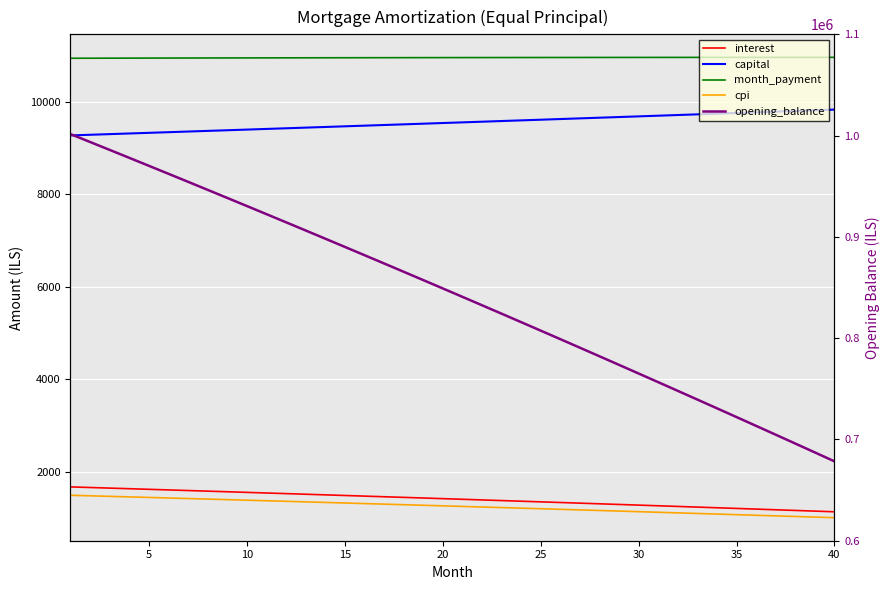

Reading right to left, what are all the values shown in this chart?

interest: 1130.6	1145.3	1159.9	1174.5	1189.0	1203.5	1217.9	1232.3	1246.7	1261.0	1275.2	1289.4	1303.6	1317.7	1331.8	1345.8	1359.8	1373.7	1387.6	1401.5	1415.3	1429.0	1442.7	1456.4	1470.0	1483.6	1497.1	1510.6	1524.1	1537.5	1550.8	1564.2	1577.4	1590.7	1603.9	1617.0	1630.1	1643.2	1656.2	1669.2
capital: 9831.4	9816.7	9801.9	9787.3	9772.6	9758.0	9743.4	9728.8	9714.2	9699.6	9685.1	9670.6	9656.1	9641.7	9627.2	9612.8	9598.4	9584.0	9569.7	9555.3	9541.0	9526.7	9512.5	9498.2	9484.0	9469.8	9455.6	9441.4	9427.3	9413.2	9399.1	9385.0	9371.0	9356.9	9342.9	9328.9	9314.9	9301.0	9287.1	9273.1
month_payment: 10962.0	10961.9	10961.8	10961.7	10961.6	10961.5	10961.3	10961.1	10960.8	10960.6	10960.3	10960.0	10959.7	10959.4	10959.0	10958.6	10958.2	10957.7	10957.3	10956.8	10956.3	10955.8	10955.2	10954.6	10954.0	10953.4	10952.7	10952.1	10951.4	10950.7	10949.9	10949.2	10948.4	10947.6	10946.8	10945.9	10945.1	10944.2	10943.2	10942.3
cpi: 1002.8	1016.0	1029.2	1042.3	1055.4	1068.5	1081.5	1094.5	1107.4	1120.3	1133.2	1146.0	1158.7	1171.5	1184.1	1196.8	1209.4	1222.0	1234.5	1247.0	1259.4	1271.8	1284.2	1296.5	1308.8	1321.0	1333.2	1345.4	1357.5	1369.6	1381.7	1393.7	1405.6	1417.6	1429.5	1441.3	1453.1	1464.9	1476.6	1488.3
opening_balance: 678365.1	687165.7	695938.4	704683.4	713400.5	722090.0	730751.9	739386.1	747992.9	756572.3	765124.2	773648.9	782146.2	790616.4	799059.5	807475.5	815864.5	824226.6	832561.8	840870.2	849151.8	857406.7	865635.0	873836.7	882011.9	890160.7	898283.0	906379.1	914448.9	922492.4	930509.9	938501.2	946466.5	954405.8	962319.3	970206.9	978068.7	985904.8	993715.2	1001500.0